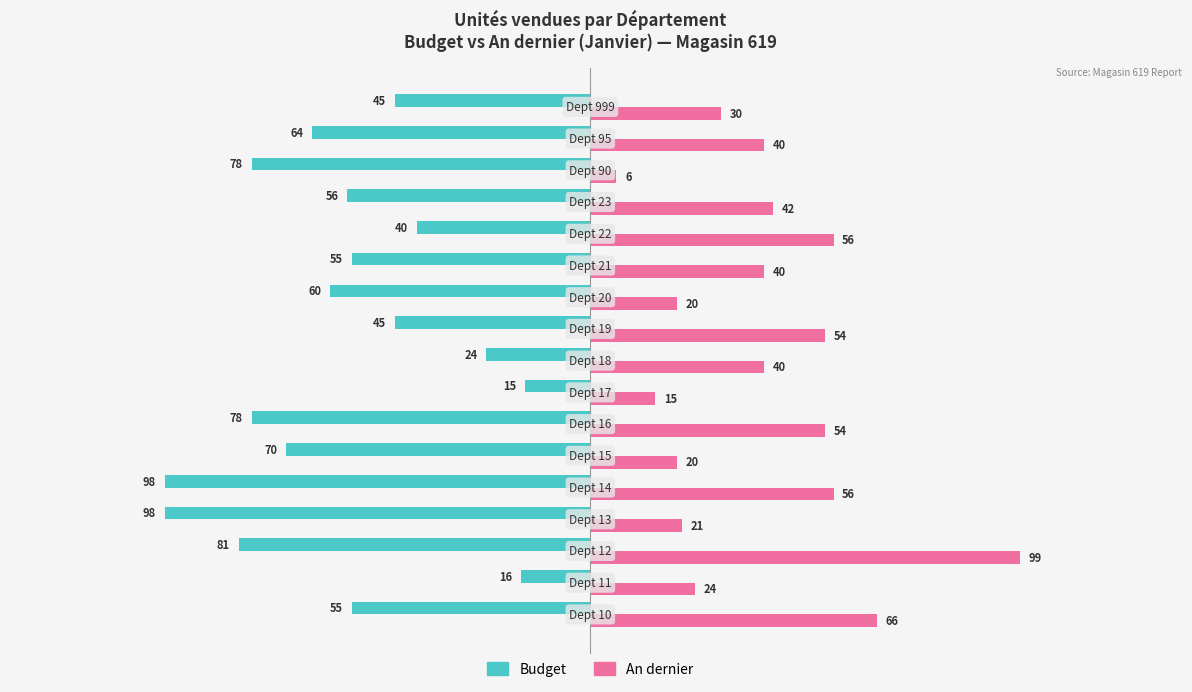

What is the difference between the second highest and minimum values in the An dernier series?

60